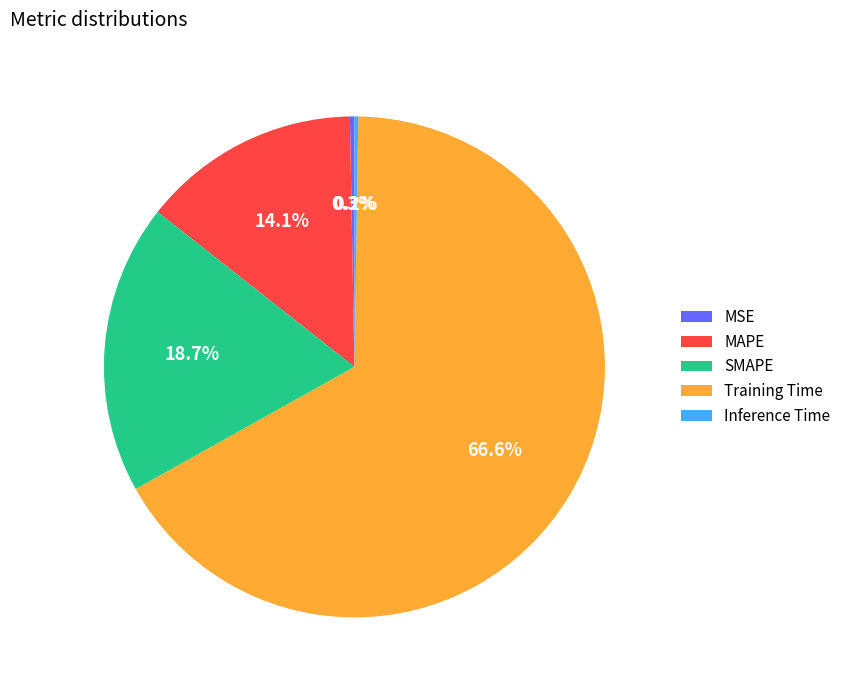

To the nearest percent, what is the average slice percentage?

20%